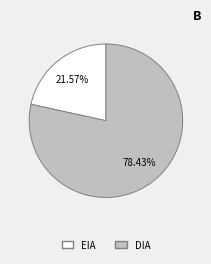

What percentage is NOT represented by DIA?

21.6%